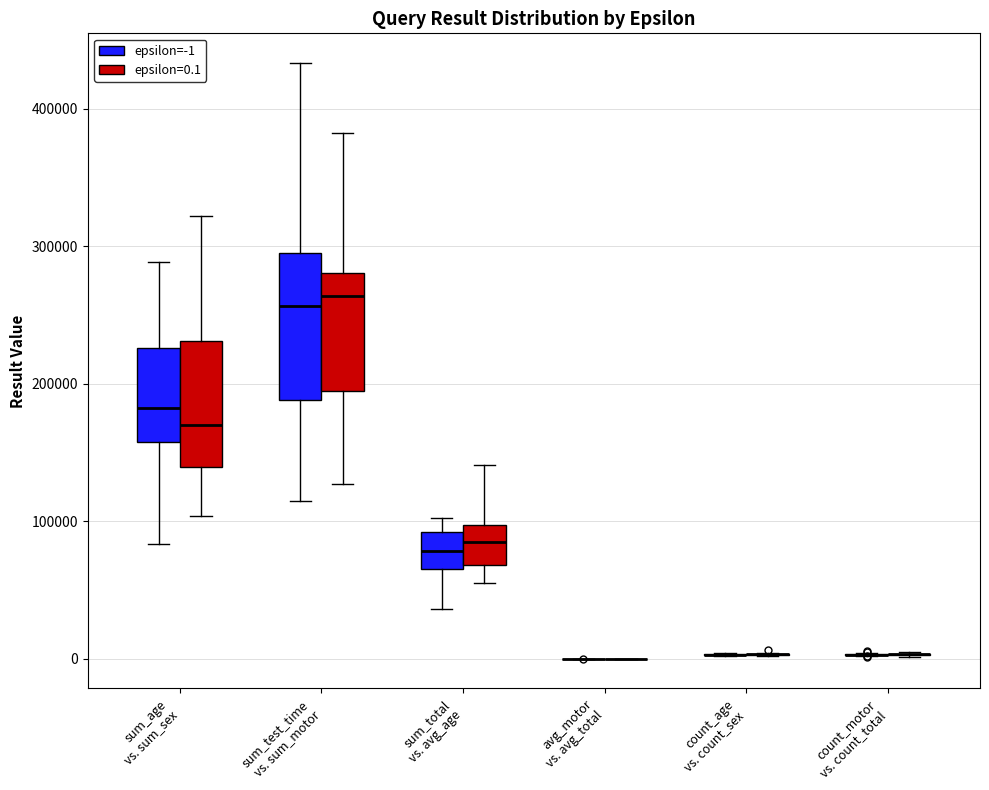

Reading left to right, transcribe this box plot: for each box, give where its median line is, the range the box spans, and where its two whiskers end, as read against the y-axis. The values are not printed on the chart, so give them approximately, as read against the axis.

sum_age vs. sum_sex (epsilon=-1): median 180000, box 160000 to 230000, whiskers 80000 to 290000
sum_age vs. sum_sex (epsilon=0.1): median 170000, box 140000 to 230000, whiskers 100000 to 320000
sum_test_time vs. sum_motor (epsilon=-1): median 260000, box 190000 to 300000, whiskers 110000 to 430000
sum_test_time vs. sum_motor (epsilon=0.1): median 260000, box 190000 to 280000, whiskers 130000 to 380000
sum_total vs. avg_age (epsilon=-1): median 80000, box 70000 to 90000, whiskers 40000 to 100000
sum_total vs. avg_age (epsilon=0.1): median 80000, box 70000 to 100000, whiskers 50000 to 140000
avg_motor vs. avg_total (epsilon=-1): box collapsed to a line at 0, whiskers 0 to 0
avg_motor vs. avg_total (epsilon=0.1): box collapsed to a line at 0, whiskers 0 to 0
count_age vs. count_sex (epsilon=-1): box collapsed to a line at 0, whiskers 0 to 0
count_age vs. count_sex (epsilon=0.1): box collapsed to a line at 0, whiskers 0 to 0
count_motor vs. count_total (epsilon=-1): box collapsed to a line at 0, whiskers 0 to 0
count_motor vs. count_total (epsilon=0.1): box collapsed to a line at 0, whiskers 0 to 10000